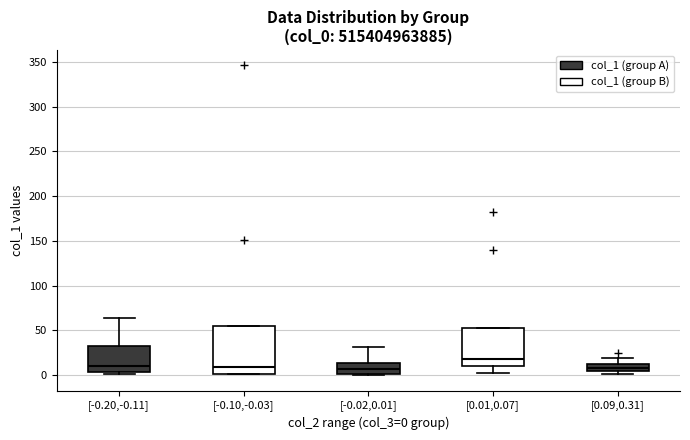

Where is the lower edge of the box for [0.01,0.07] on the y-axis? The values are not printed on the chart, so give them approximately, as read against the axis.

10